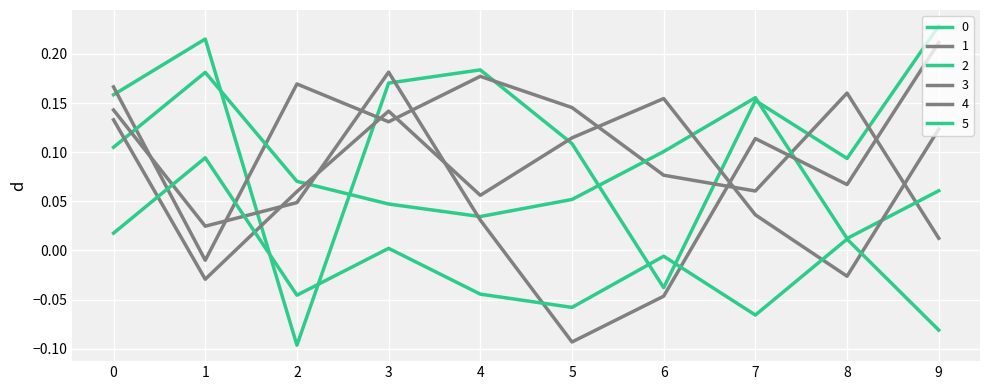

Does the chart display data point markers on the line(s)?

No